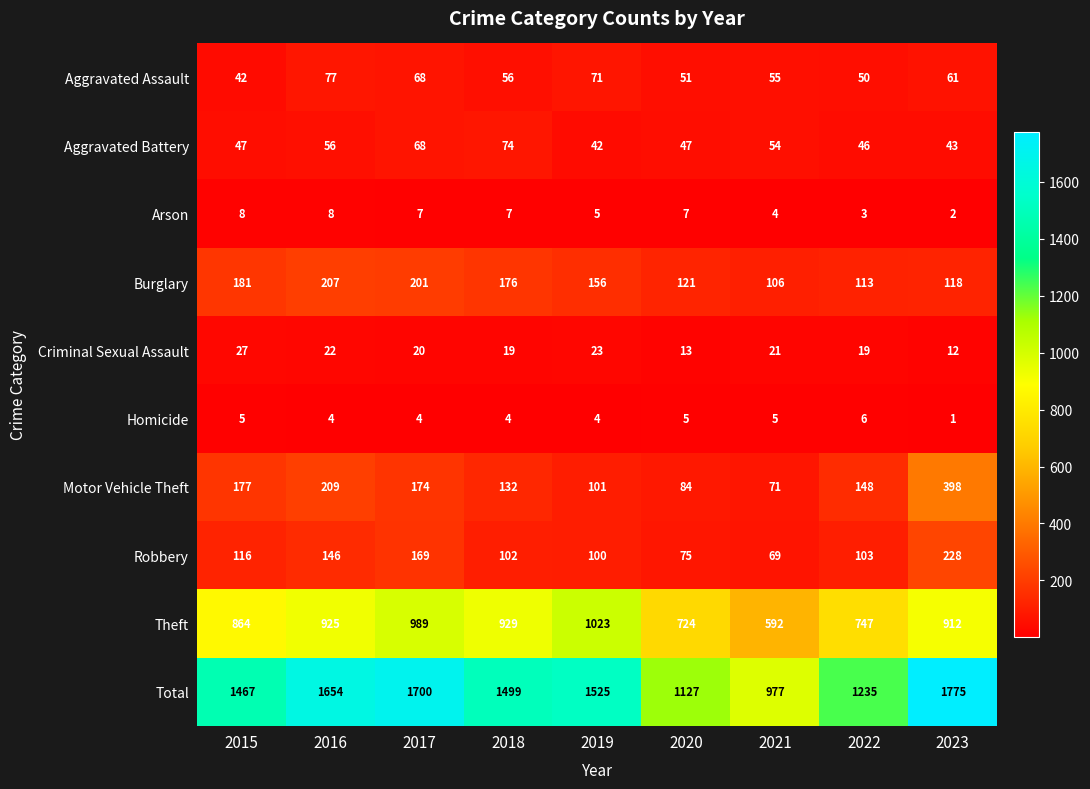

What is the approximate value of Arson at 2021?

4